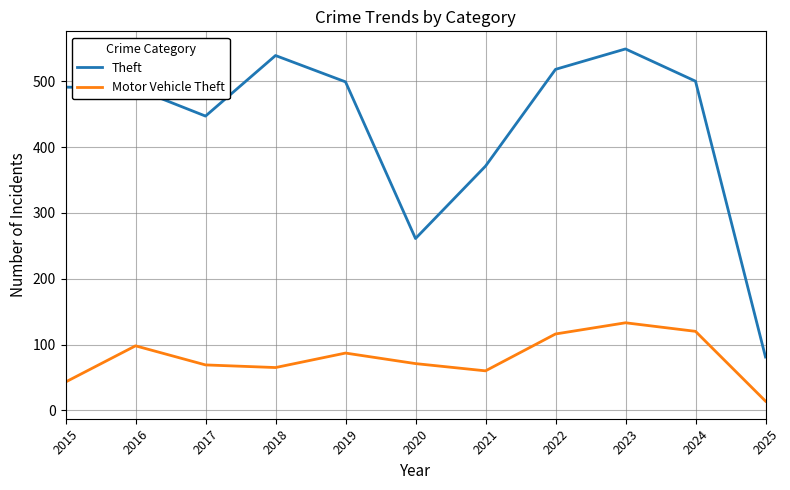

Which label corresponds to the largest value in the chart?

2023